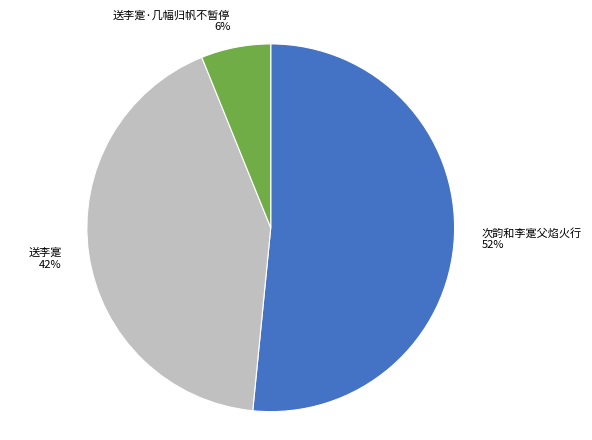

Is there any slice that represents more than half of the pie?

Yes